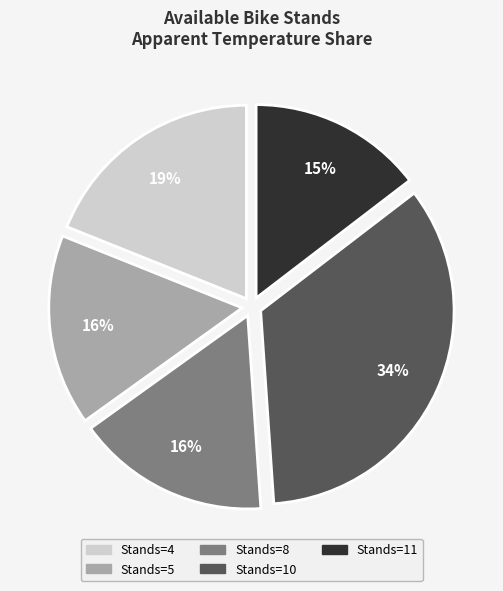

Is there any slice that represents more than half of the pie?

No